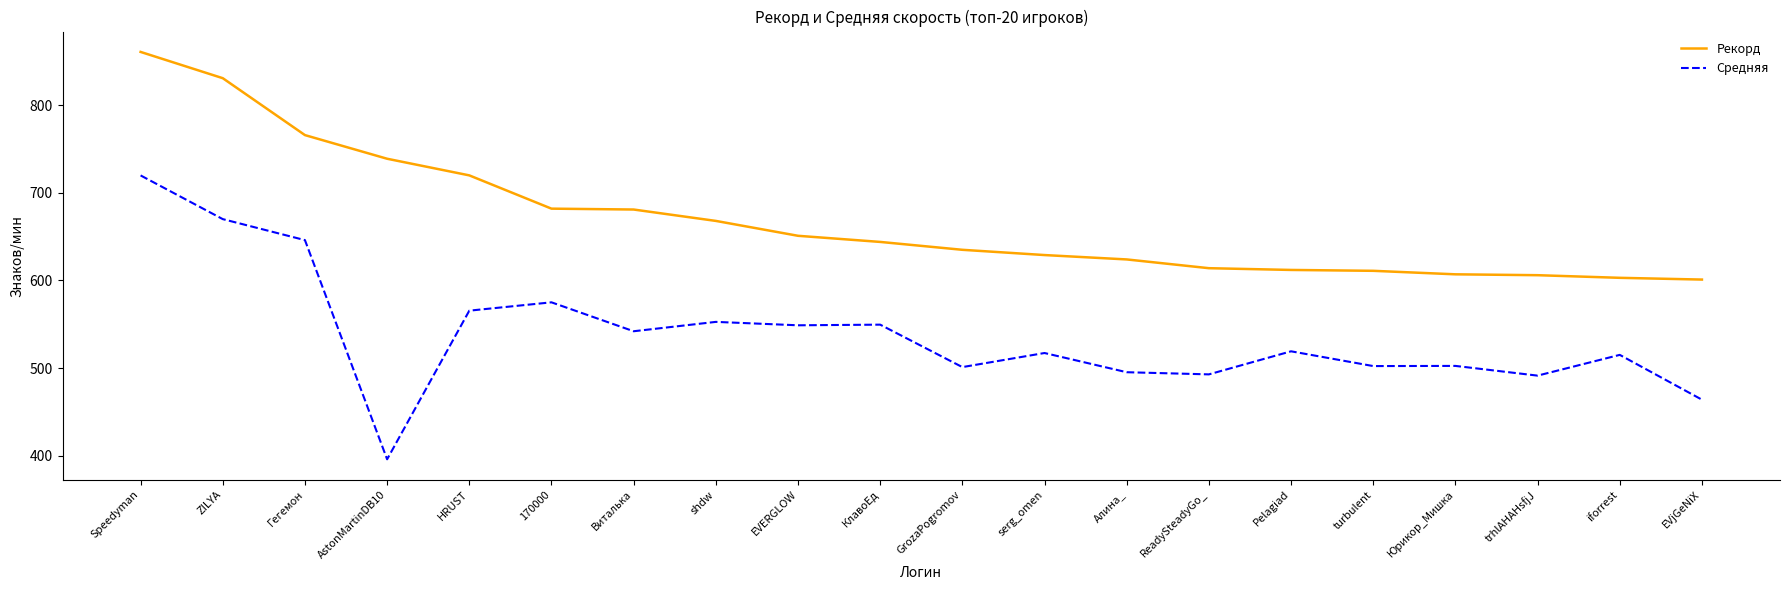

List the series in order of their peak value, lowest first.

Средняя, Рекорд